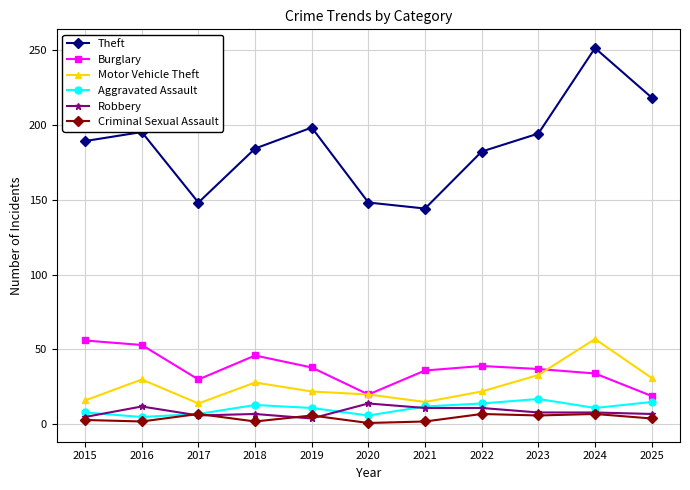

Does the chart have visible grid lines?

Yes